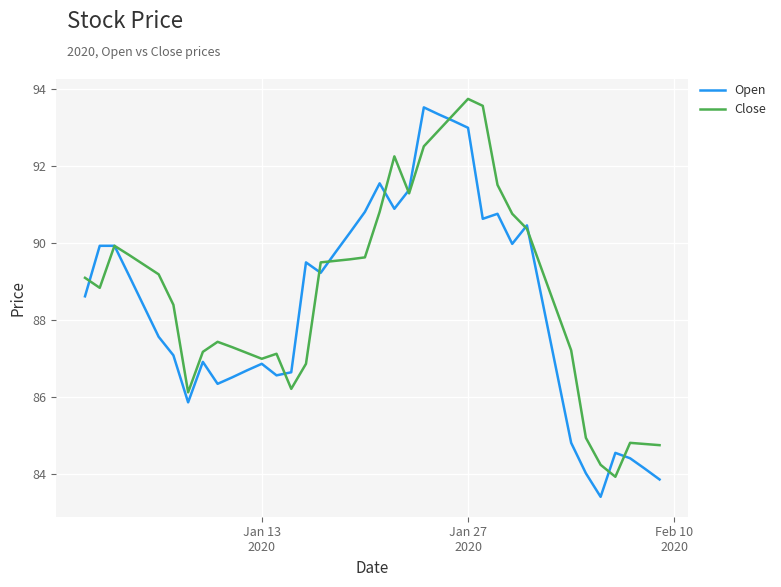

What is the minimum value shown in the chart?

83.4